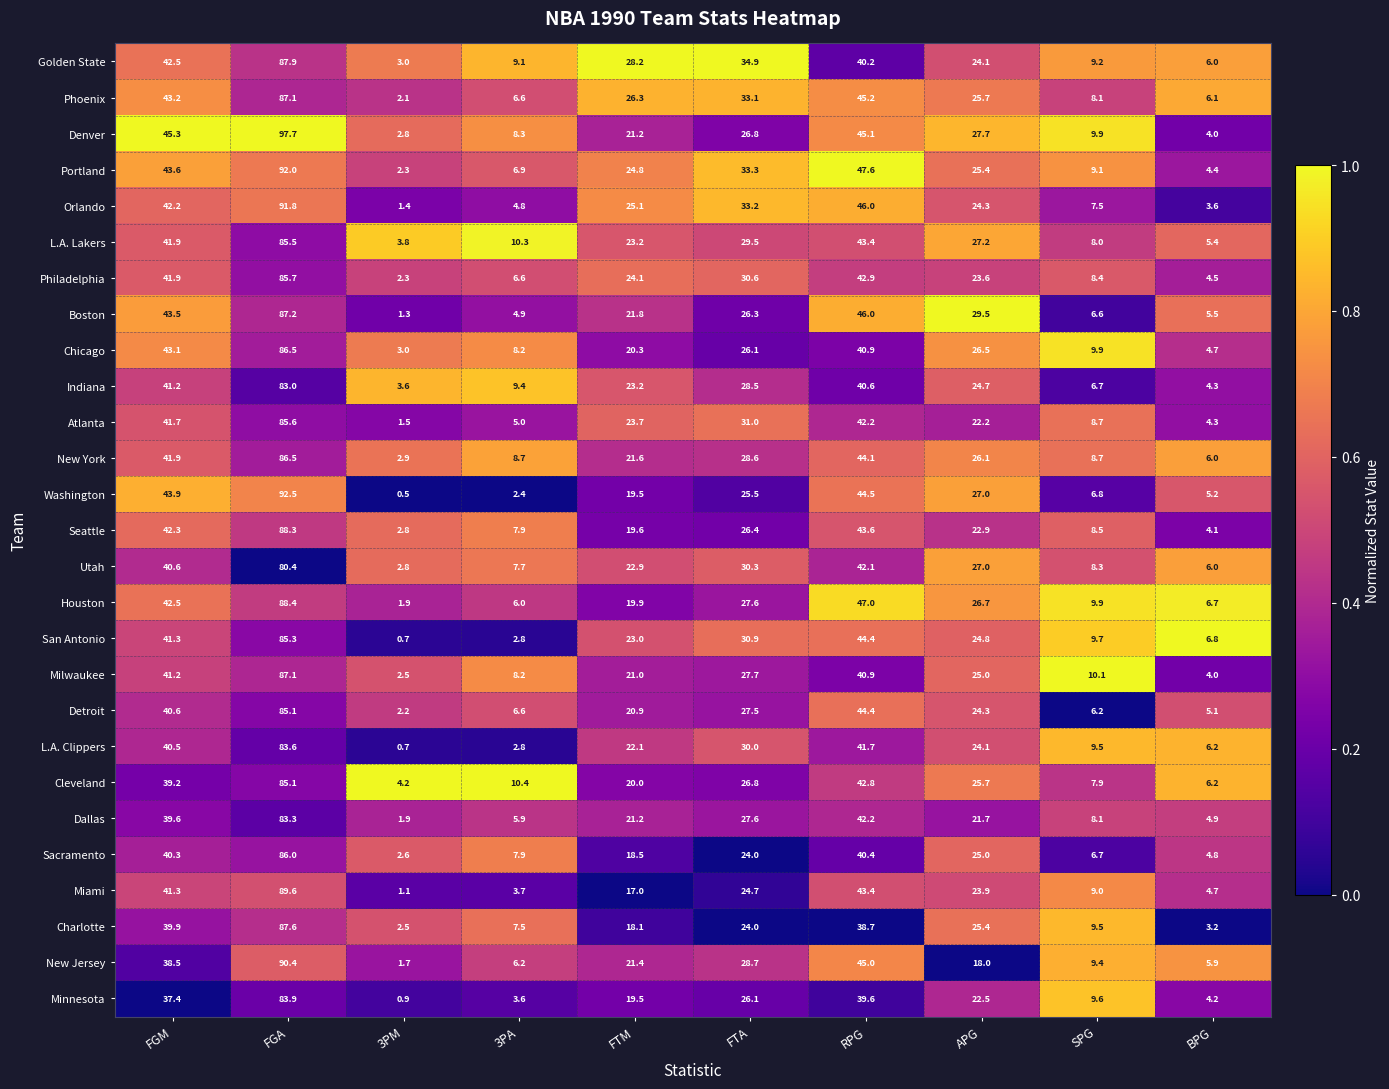

Which series changed the most between 3PA and FTA?

Orlando